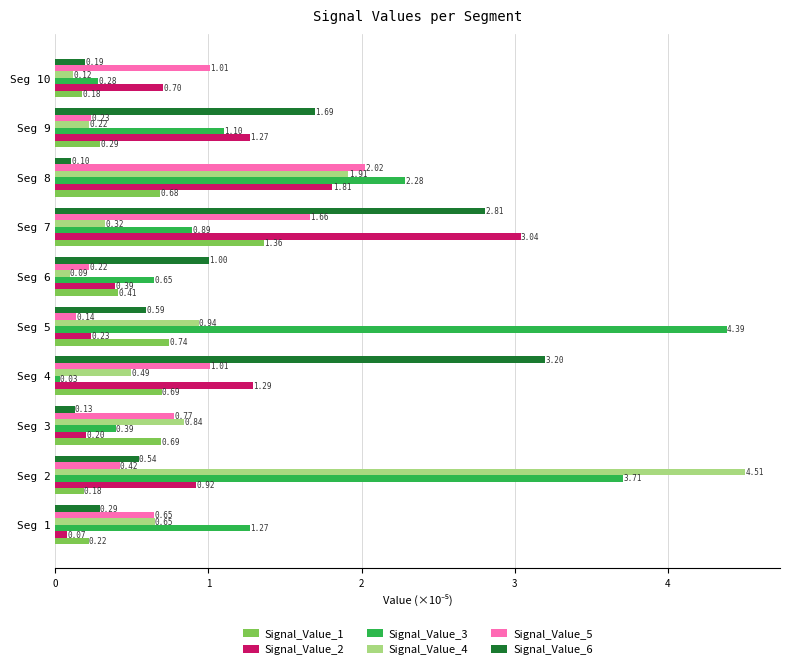

Rank the series by their maximum value, from highest to lowest.

Signal_Value_4, Signal_Value_3, Signal_Value_6, Signal_Value_2, Signal_Value_5, Signal_Value_1